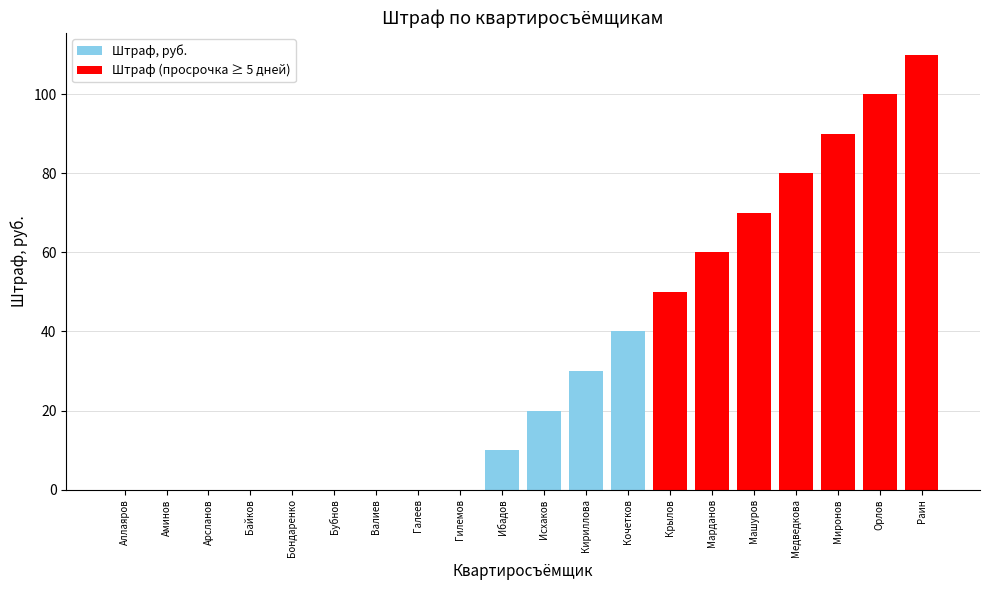

What is the difference between the maximum and minimum values?

110